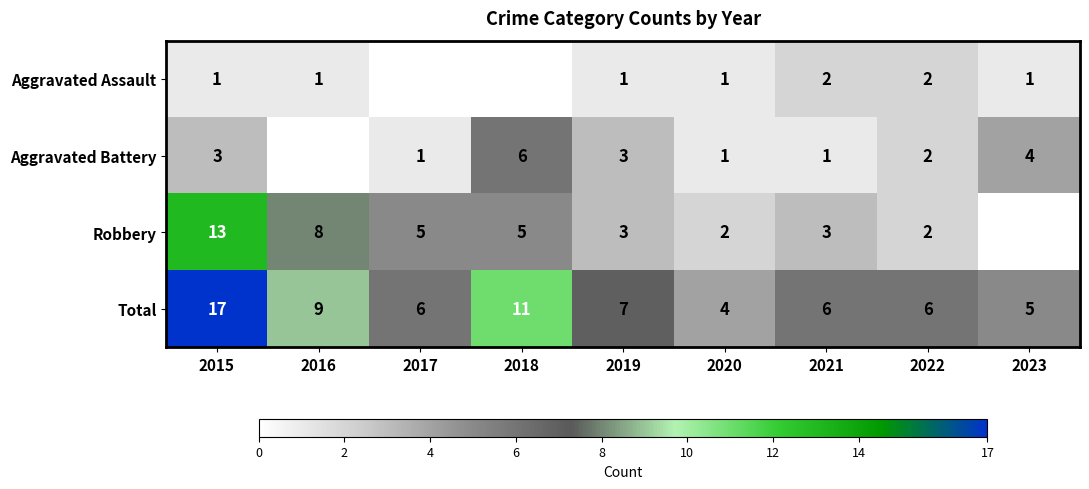

The value of Total at 2022 is 3. True or false?

False